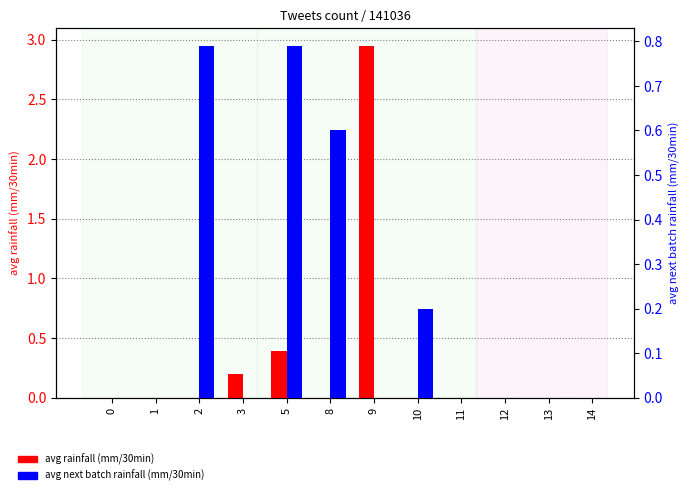

Between 8 and 2, which is larger?

8